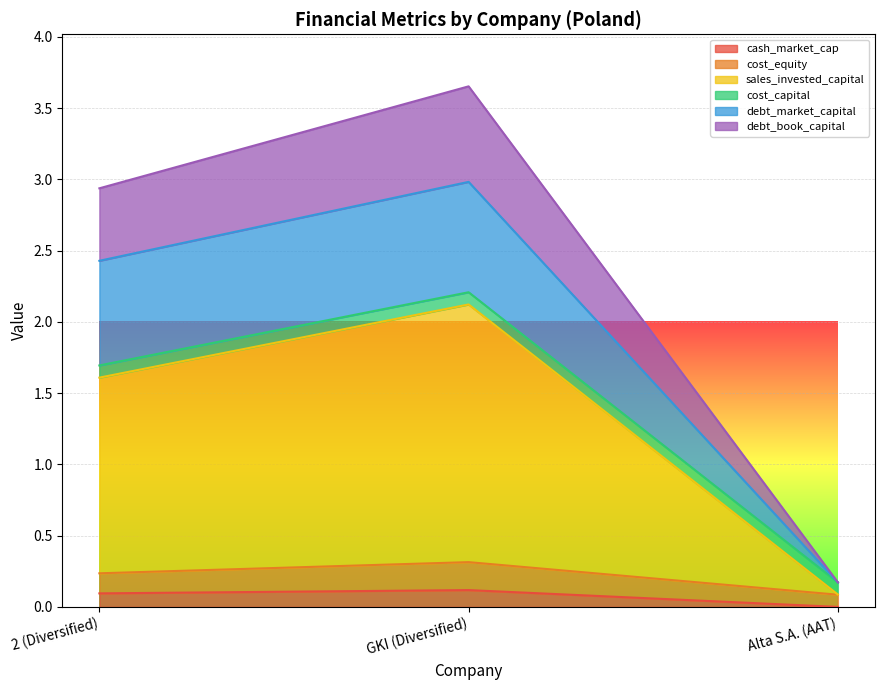

What position from the left is GKI (Diversified)?

2